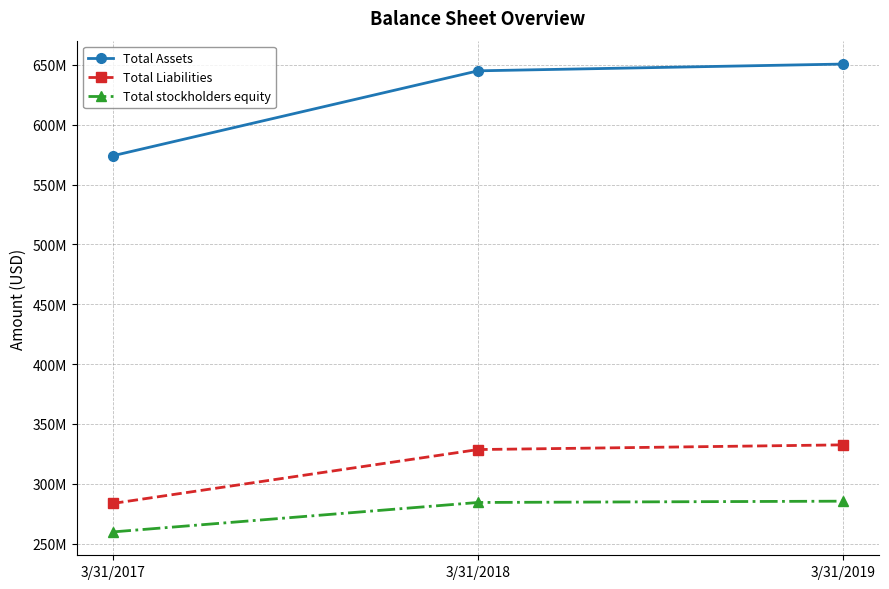

Is it true that Total stockholders equity equals 259849000 at 3/31/2017?

True